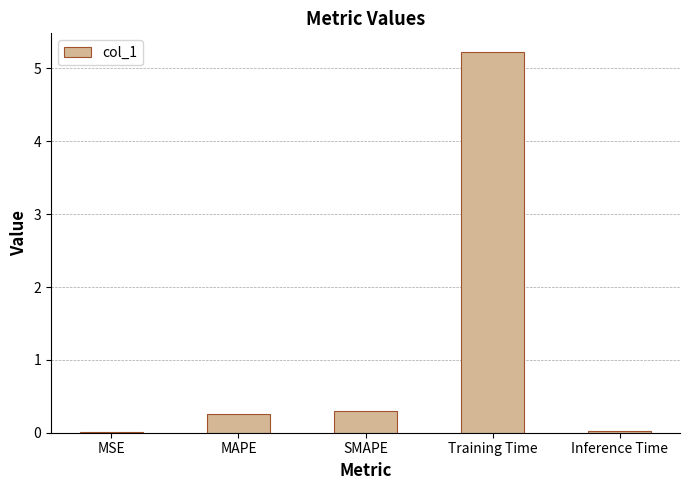

Are the bars horizontal?

No